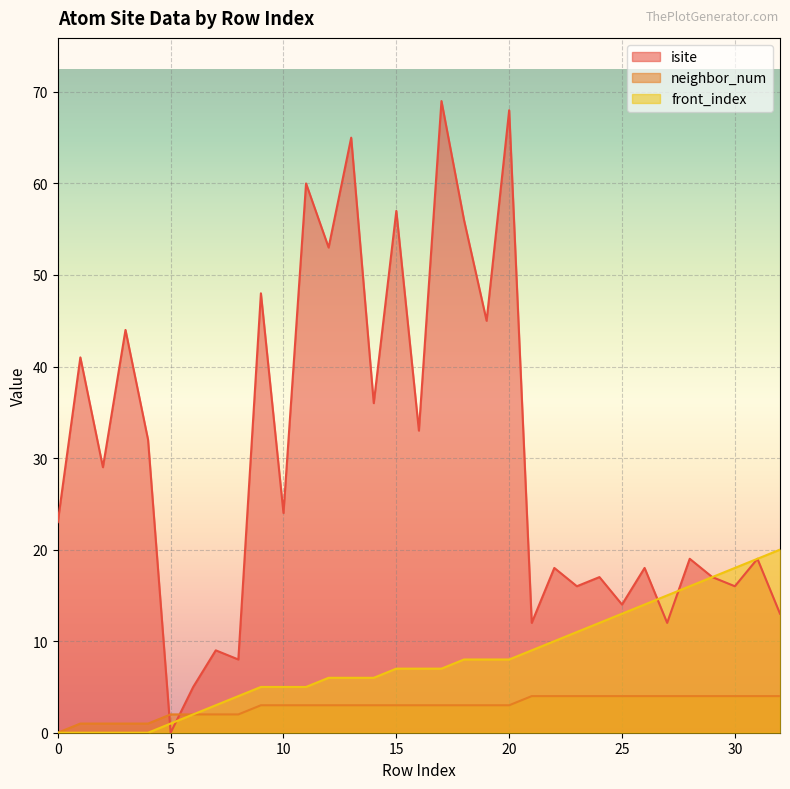

Is it true that front_index equals 10 at 17?

False